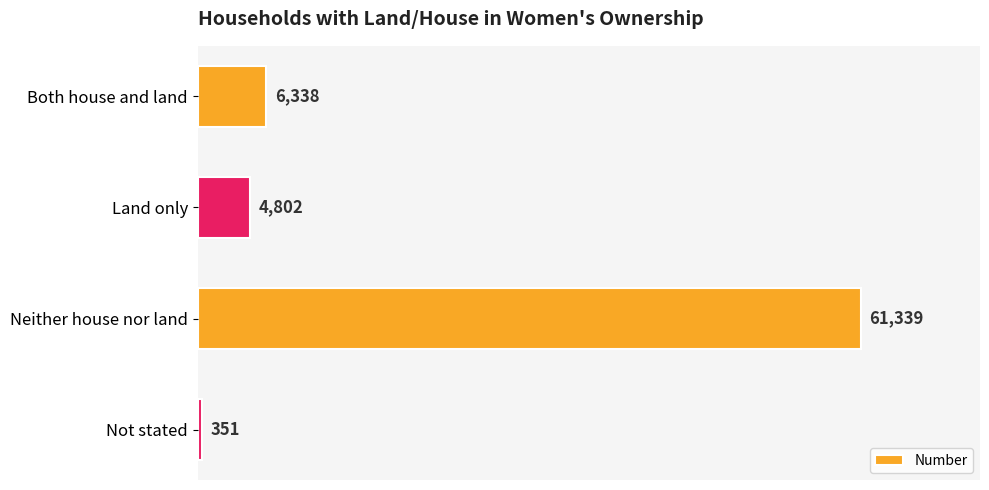

How many distinct data groups are displayed?

1